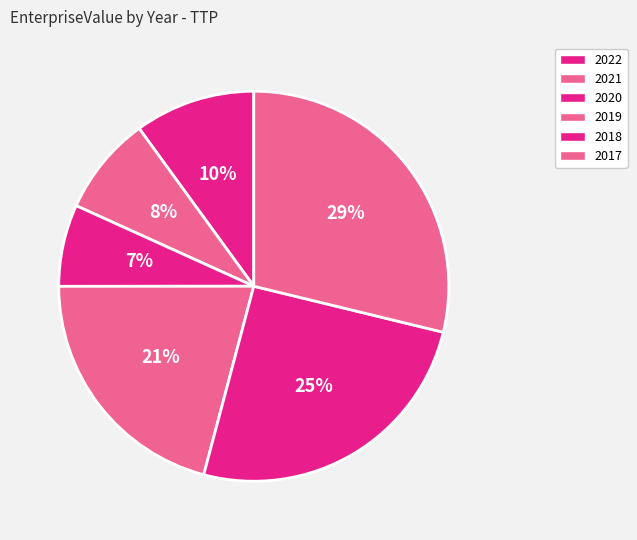

Is 2019 the majority of the pie?

No